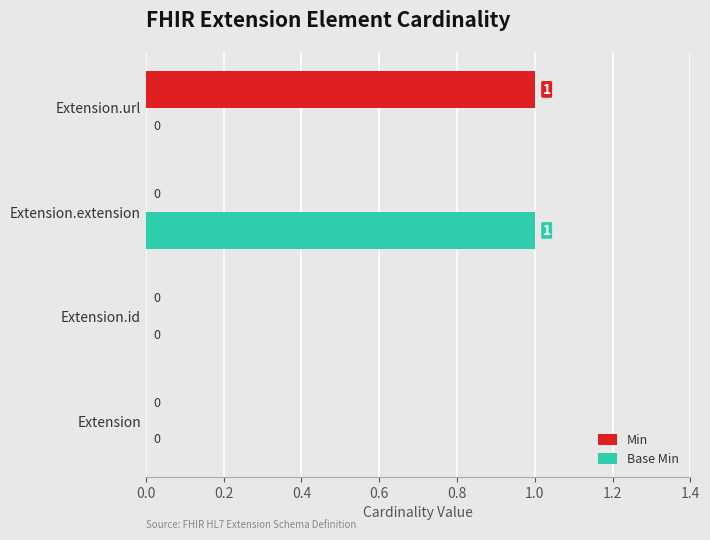

Between Extension.id and Extension.extension, which series saw the biggest shift?

Base Min